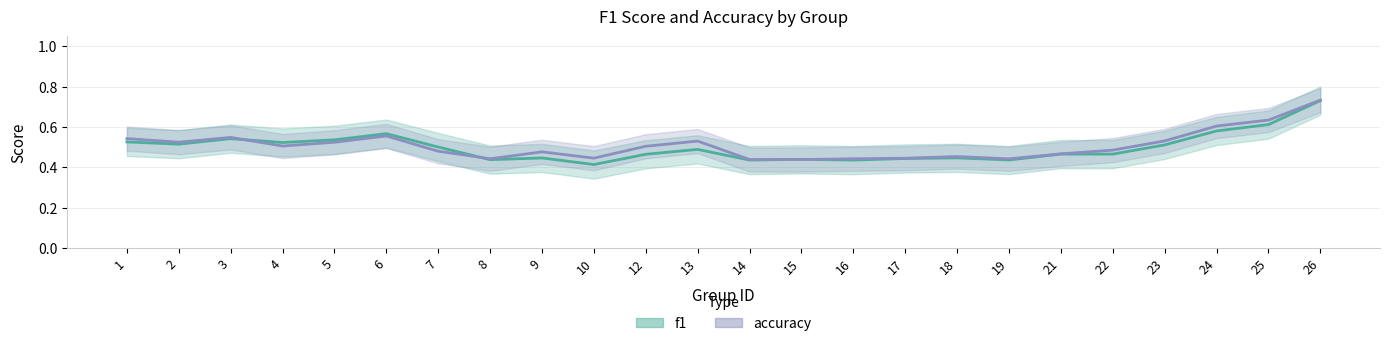

Is it true that accuracy equals 0.2 at 19?

False